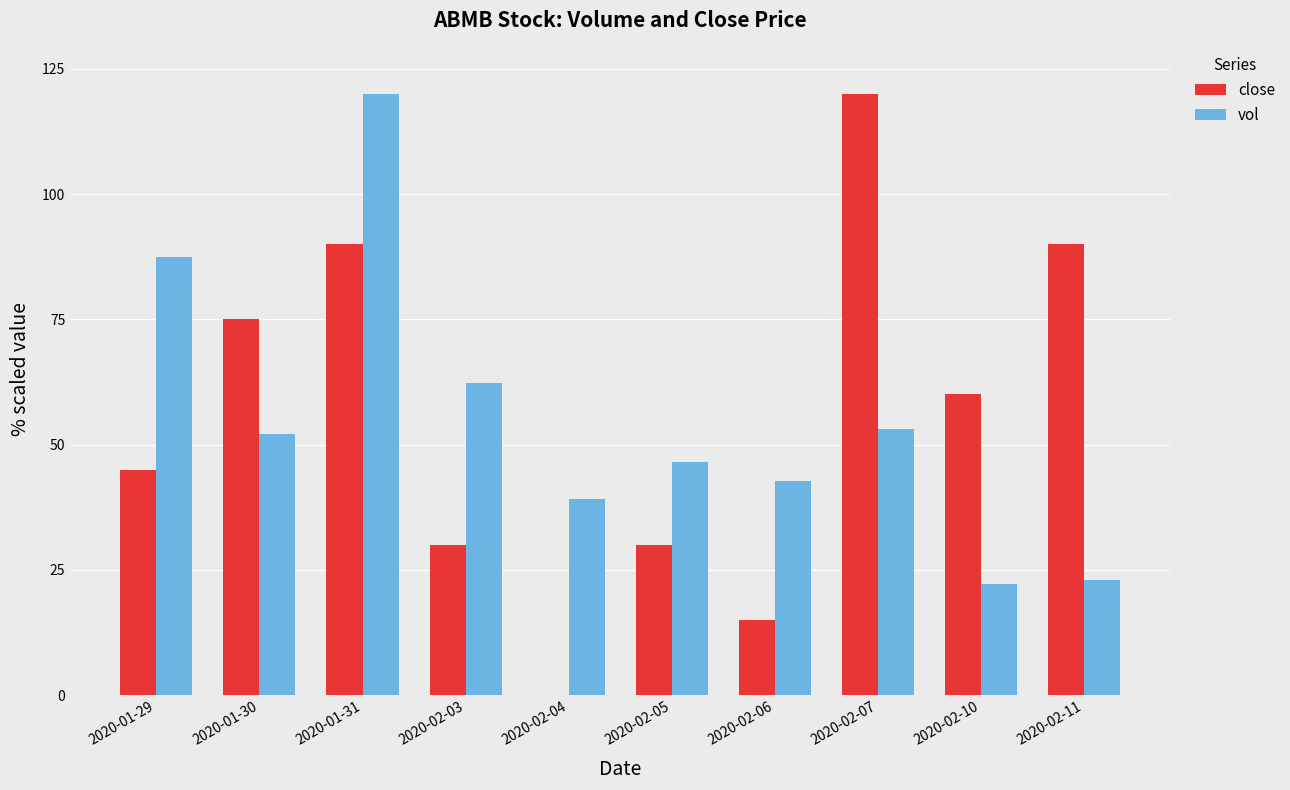

What is the average value of the close series?

55.5